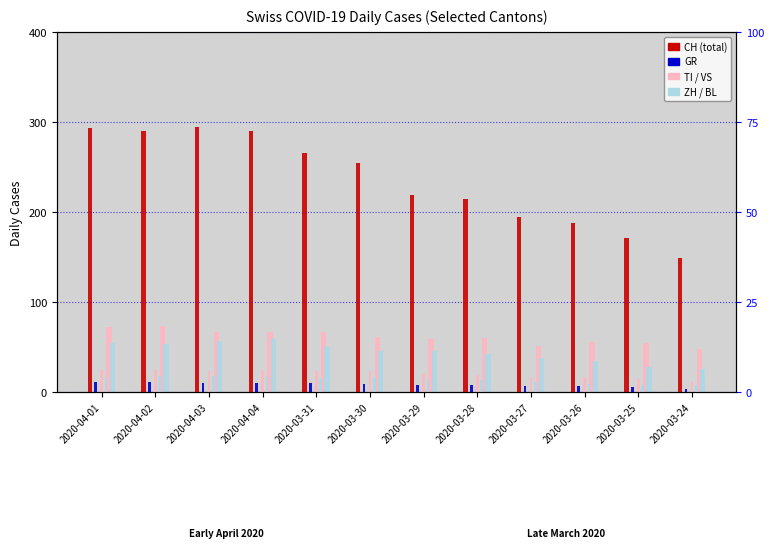

What are all the series names shown in the legend?

CH, GR, VS, BL, TI, ZH